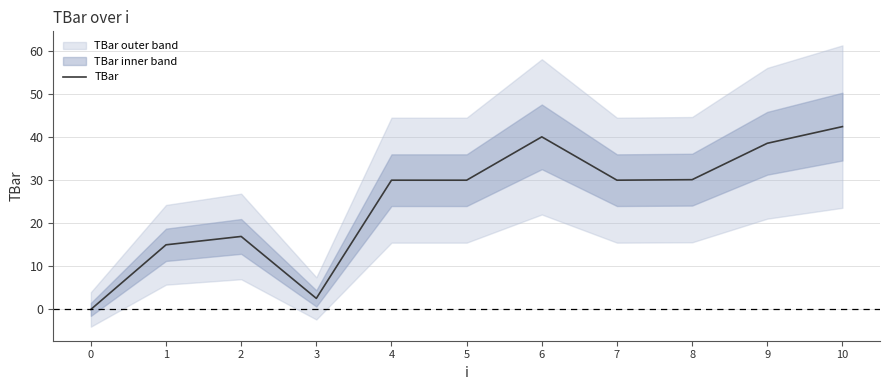

Rank the categories by value from lowest to highest.

0, 3, 1, 2, 4, 5, 7, 8, 9, 6, 10